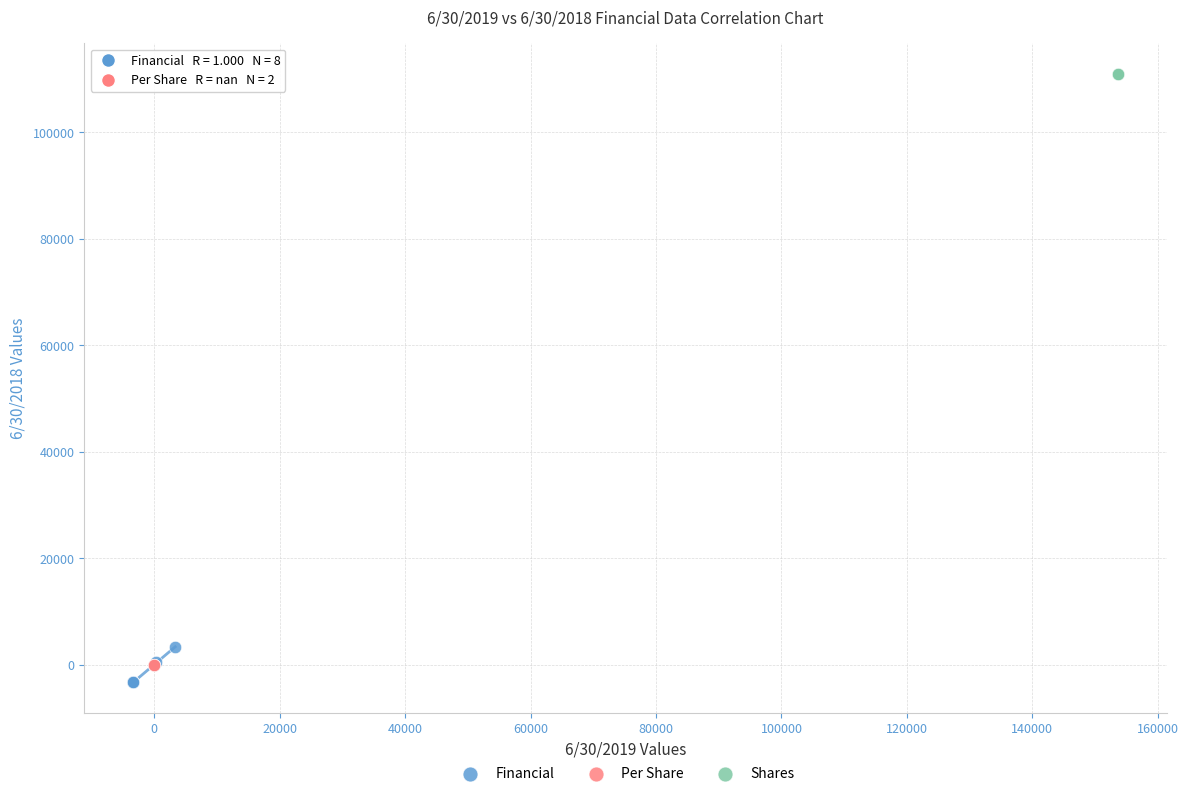

Which series reaches the maximum Y coordinate?

Shares